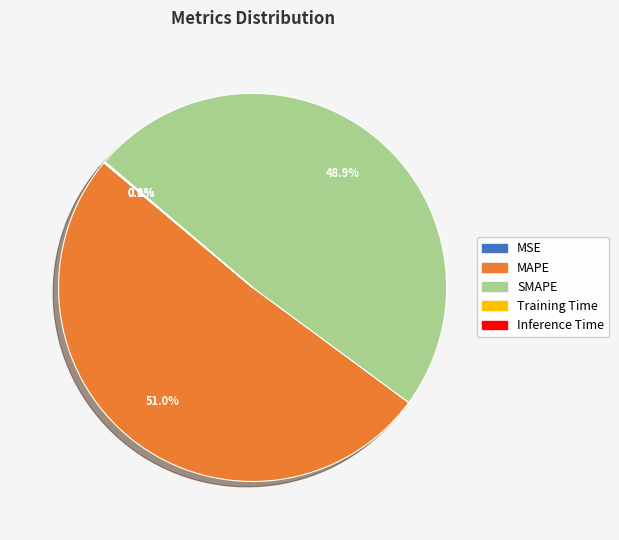

Is MAPE the majority of the pie?

Yes